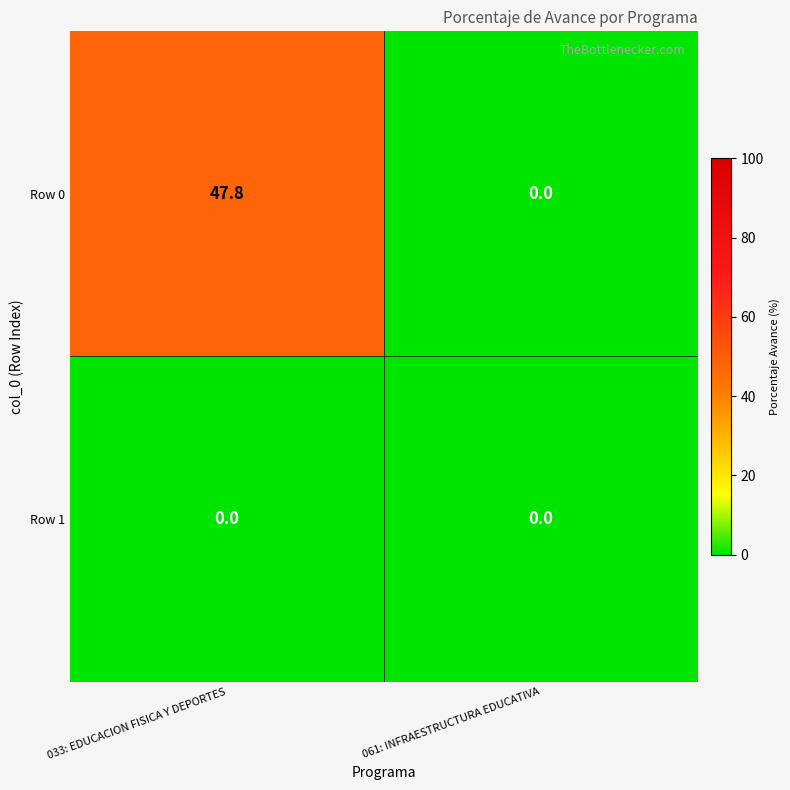

Rank the series by their average value, from highest to lowest.

Row 0, Row 1